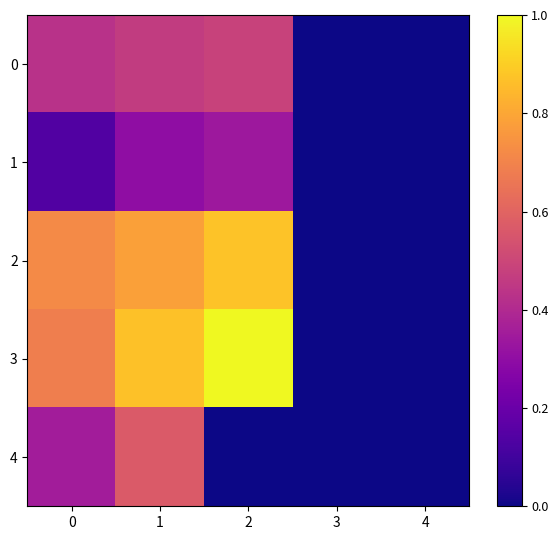

Reading left to right, list all the values displayed in this chart.

0: 0=0.4	1=0.5	2=0.5	3=0.0	4=0.0
1: 0=0.1	1=0.3	2=0.3	3=0.0	4=0.0
2: 0=0.7	1=0.8	2=0.9	3=0.0	4=0.0
3: 0=0.7	1=0.9	2=1.0	3=0.0	4=0.0
4: 0=0.4	1=0.6	2=0.0	3=0.0	4=0.0